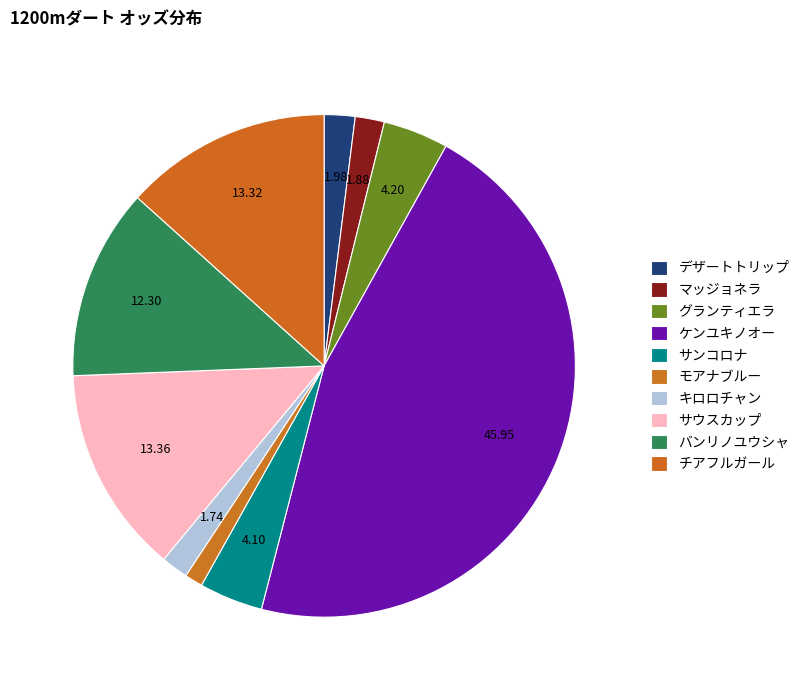

How many slices are in this pie chart?

10